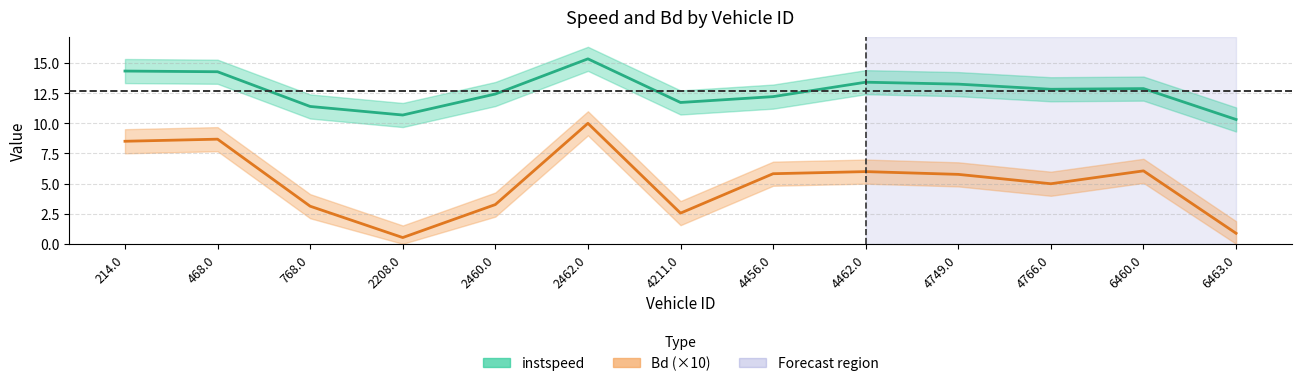

What is the label of the 8th point from the right?

2462.0